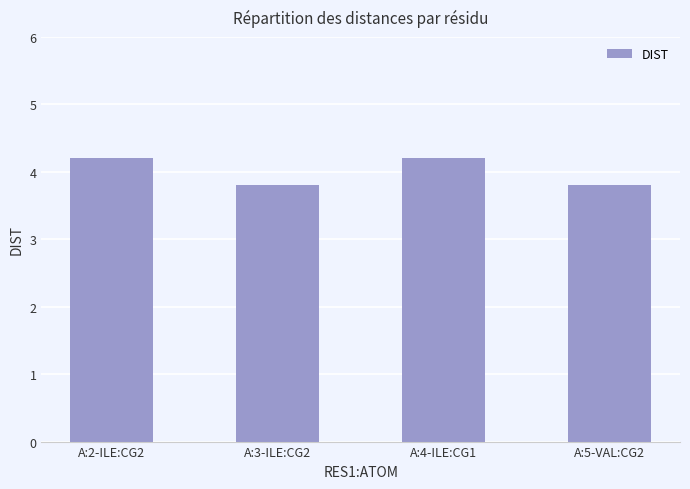

What is the ratio of the value at A:2-ILE:CG2 to the value at A:5-VAL:CG2?

1.1